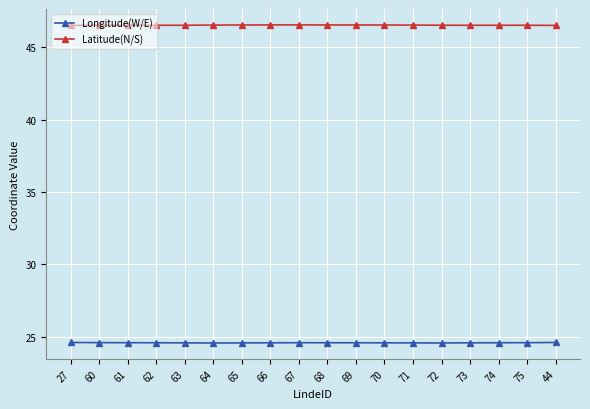

Is it true that Latitude(N/S) equals 46.6 at 66?

True